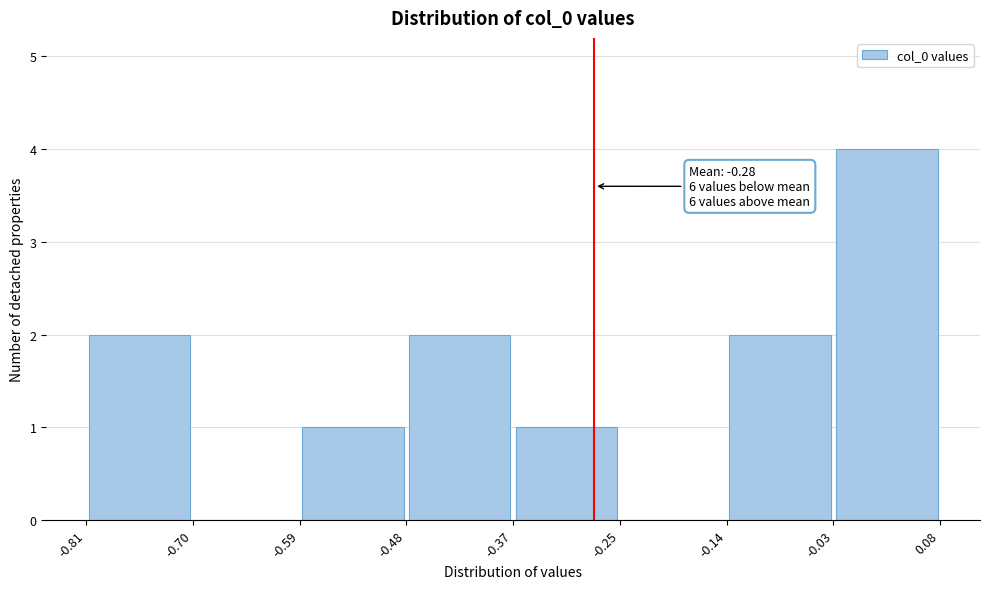

Over which range of the x-axis is the bar tallest?

-0.03 to 0.08